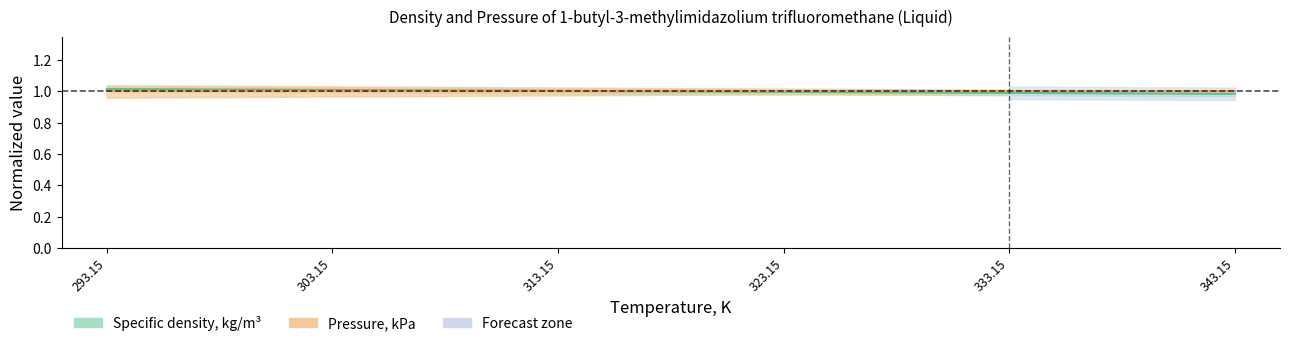

Rank the categories by value from lowest to highest.

343.15, 333.15, 323.15, 313.15, 303.15, 293.15